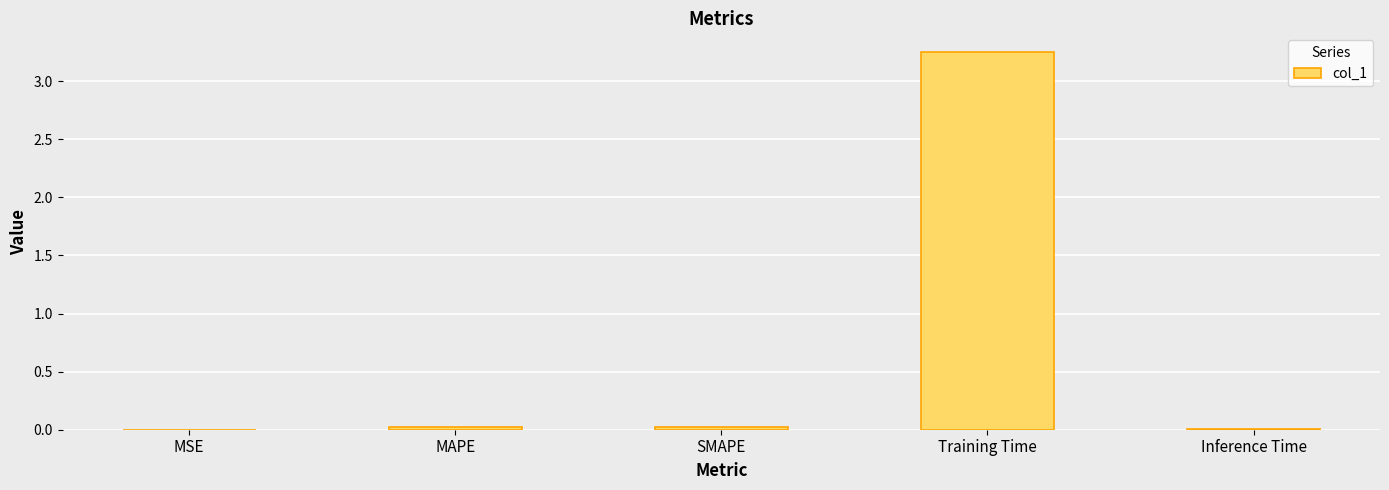

The chart shows a value of 0.0 at MSE. True or false?

True